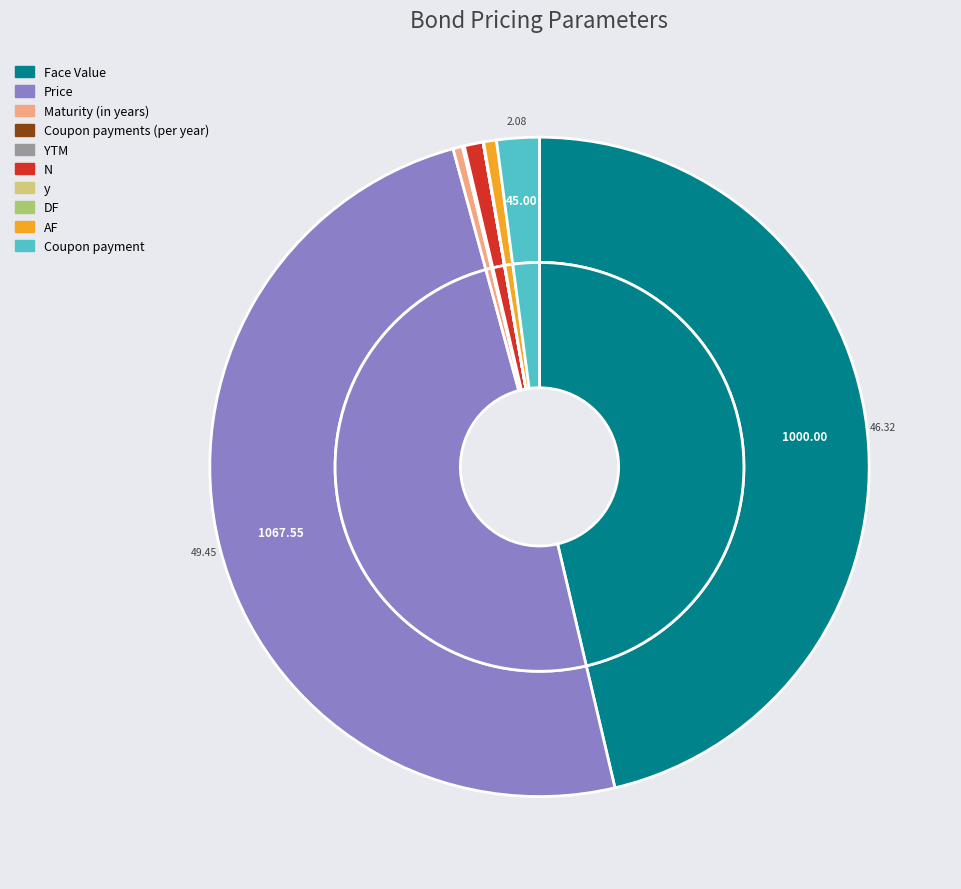

Which has a higher value, Maturity (in years) or AF?

AF